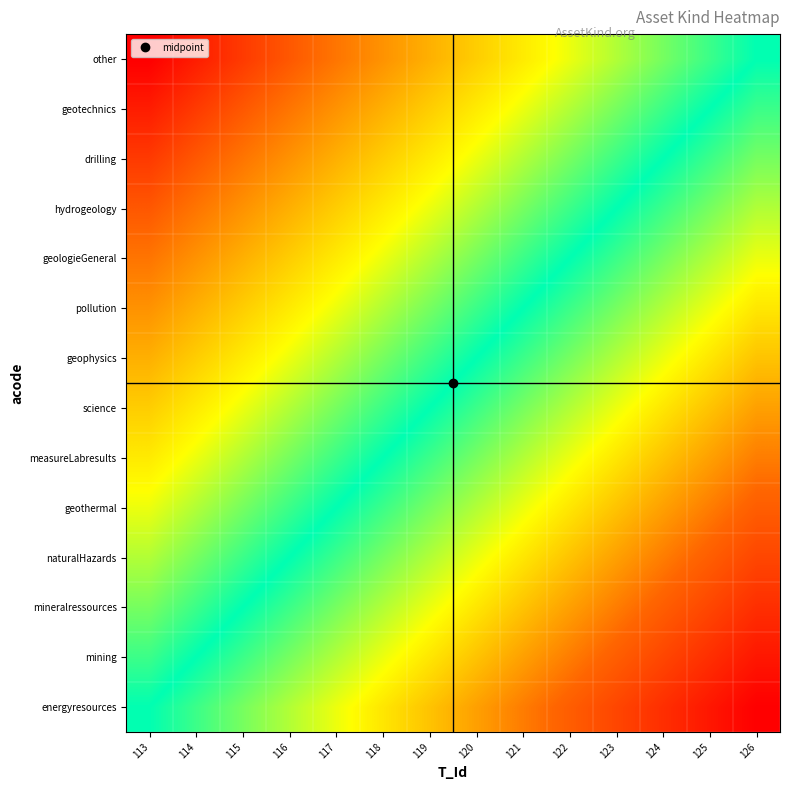

How many distinct data groups are displayed?

14